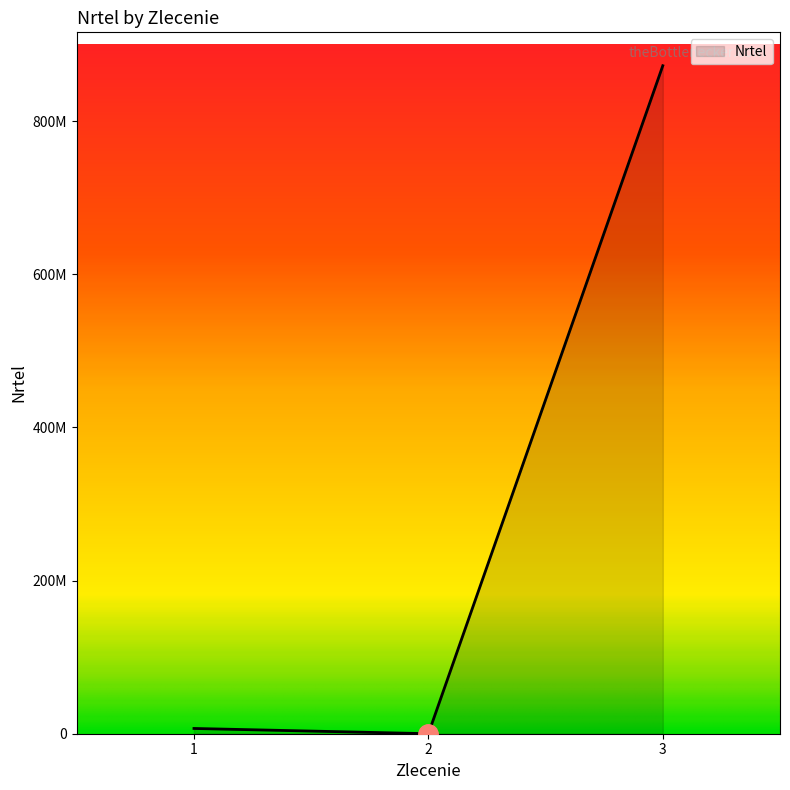

Is this an area chart (filled region under the line)?

Yes